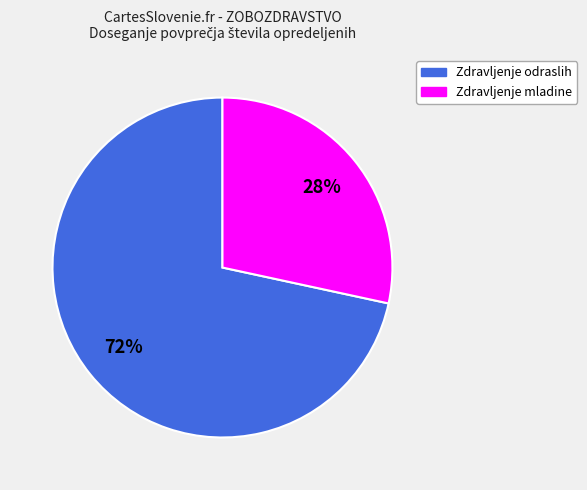

To the nearest percent, what is the average slice percentage?

50%